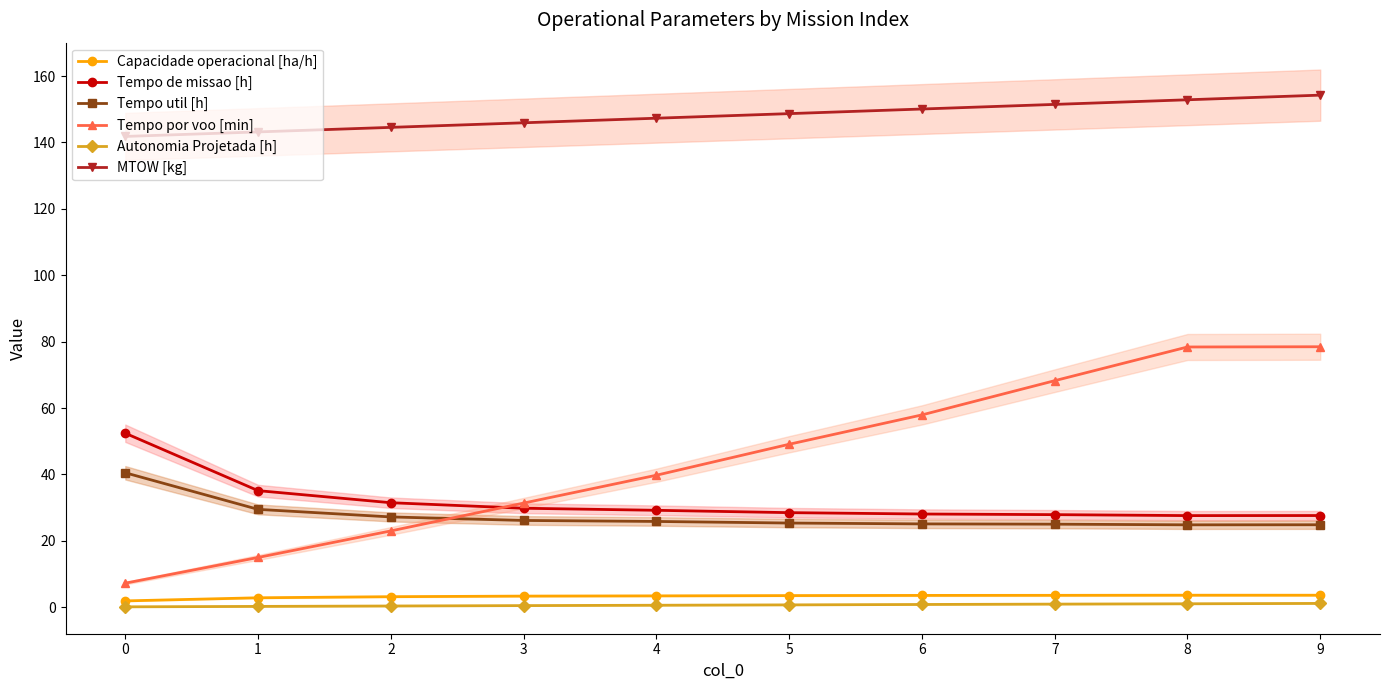

Which series has the largest total across all categories?

MTOW [kg]